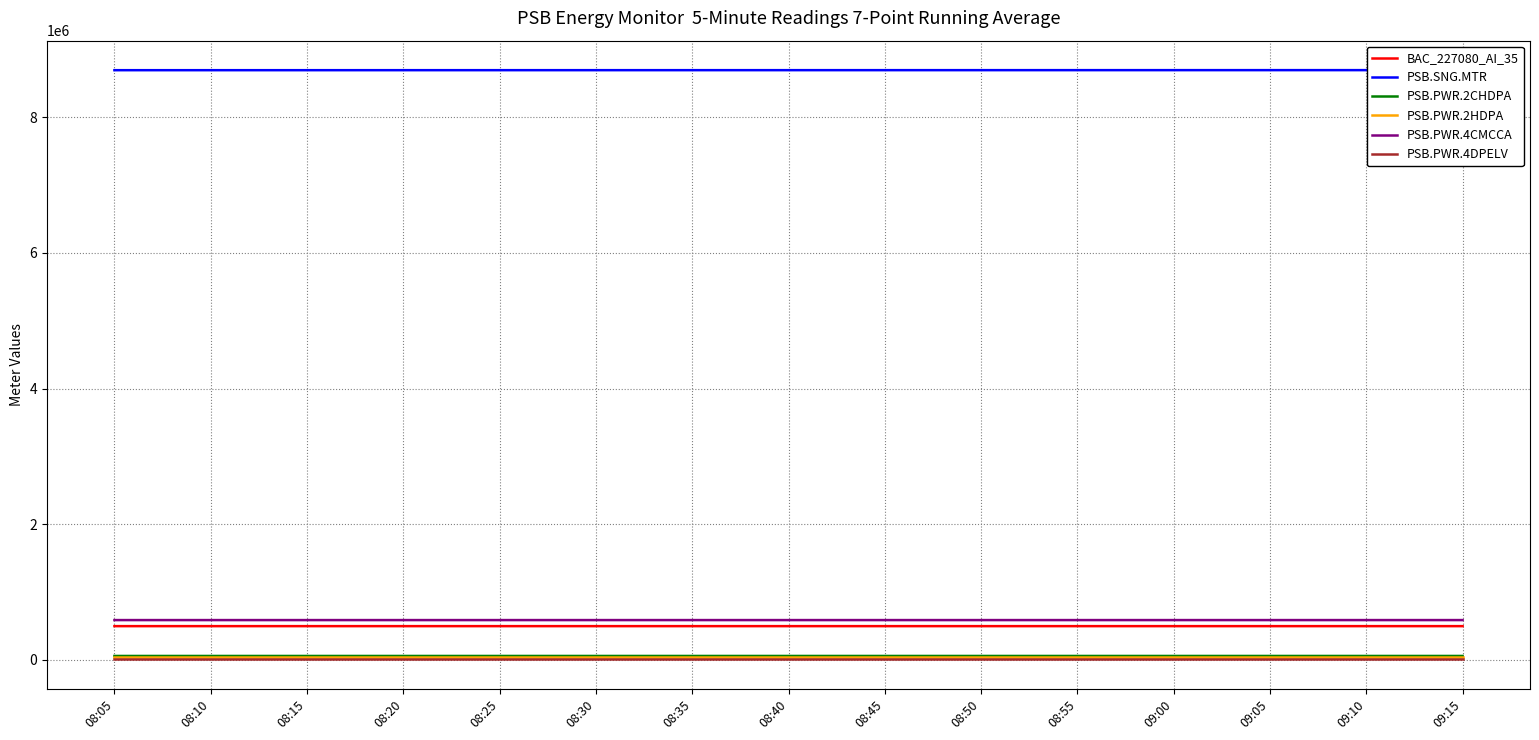

The PSB.PWR.4DPELV series shows 7094 at 08:35. True or false?

True